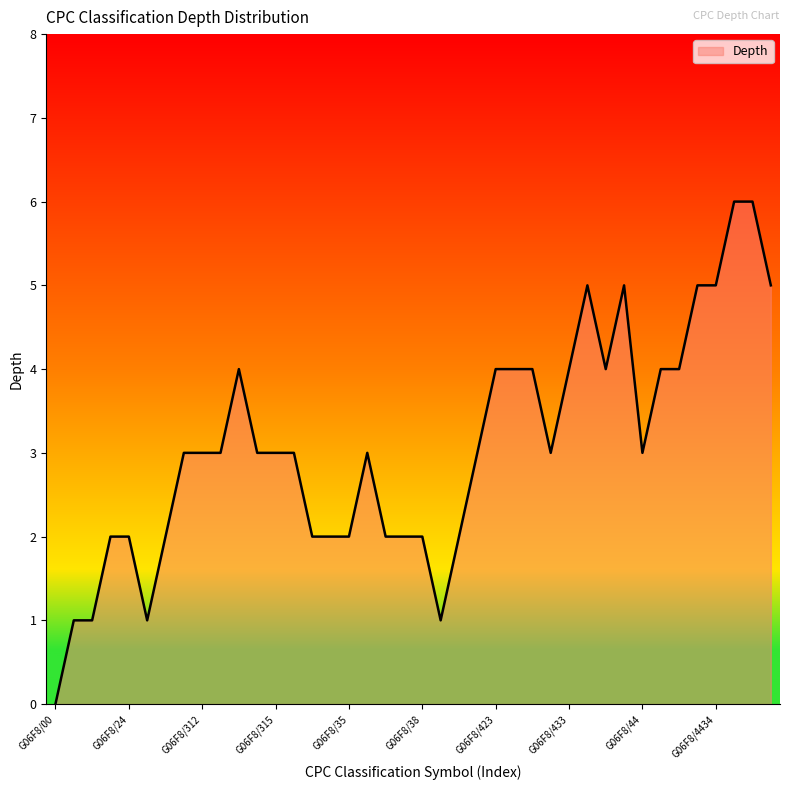

What is the difference between the maximum and minimum values?

6